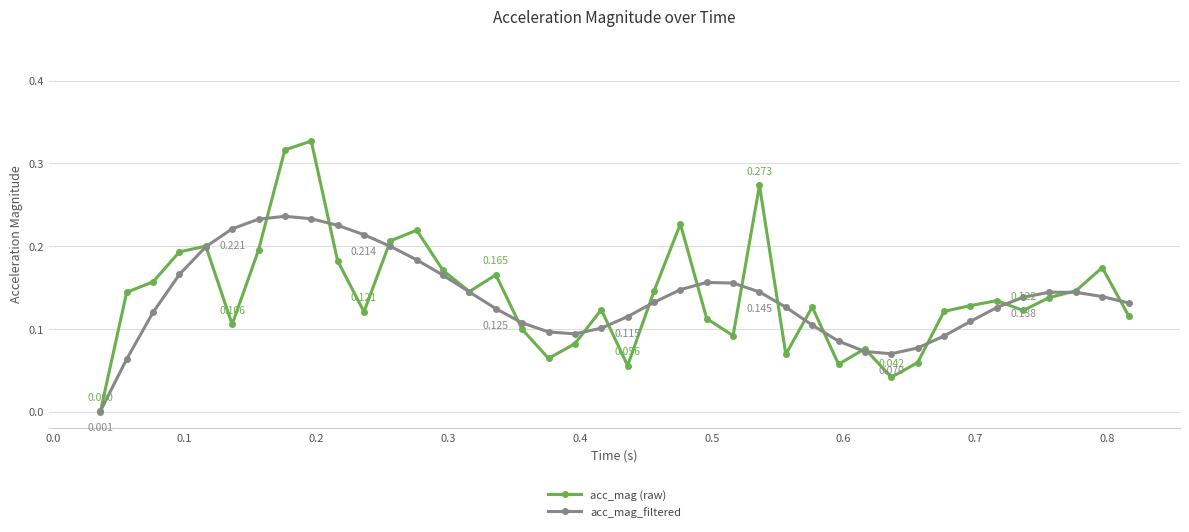

Which series ends up on top after the final intersection of acc_mag_filtered and acc_mag (raw)?

acc_mag_filtered